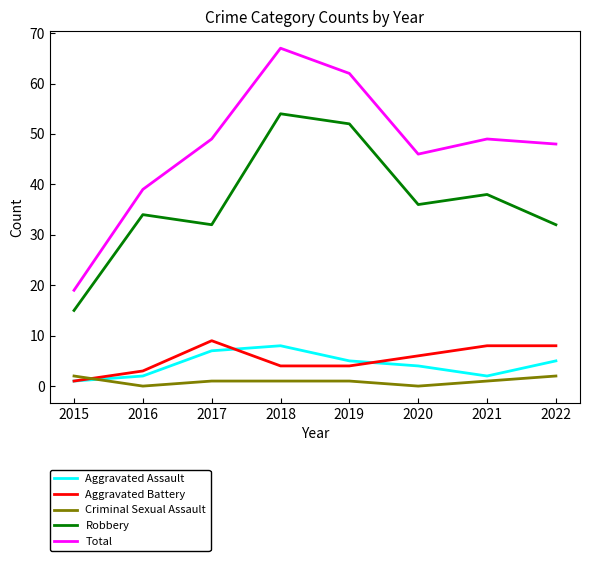

Does the chart display data point markers on the line(s)?

No